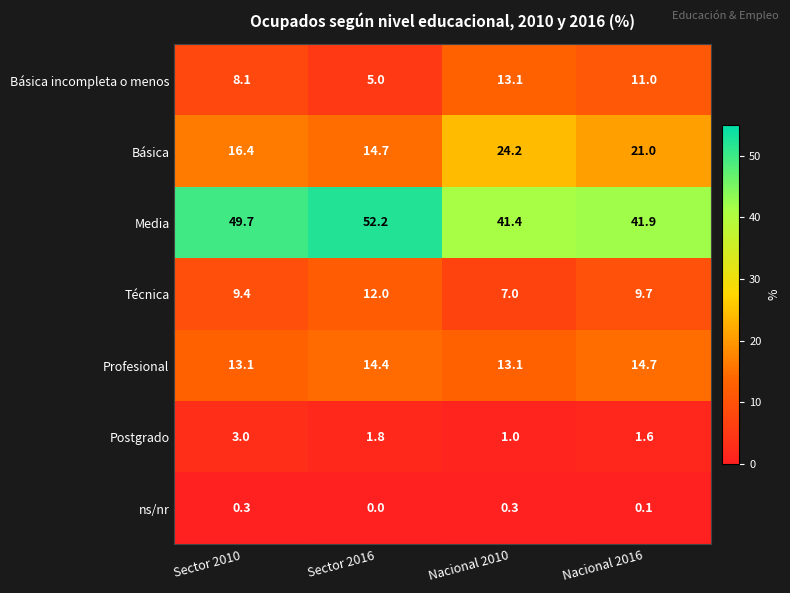

What is the difference between the second highest and minimum values in the Profesional series?

1.3